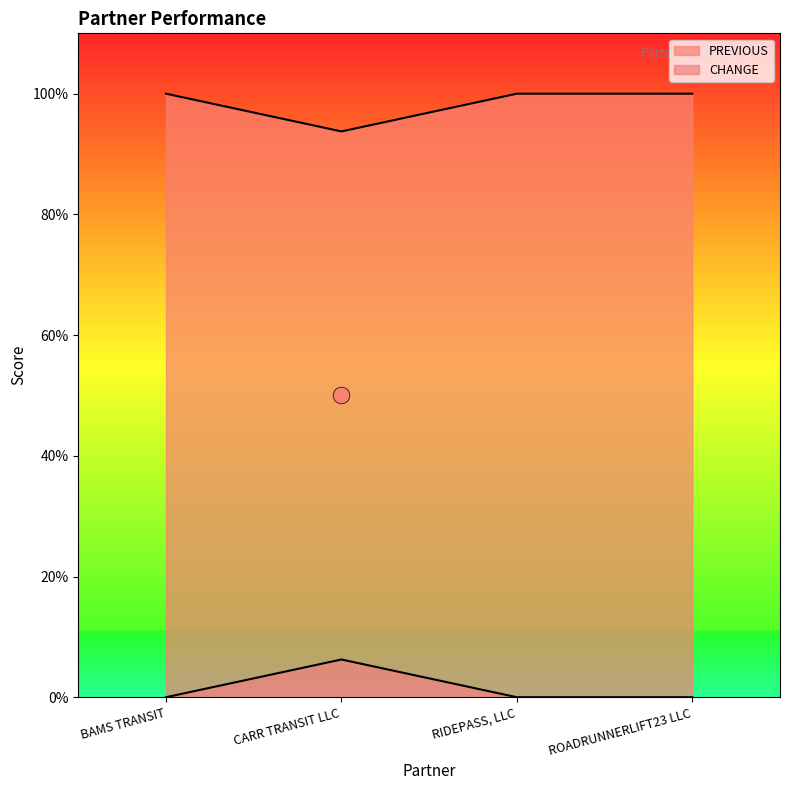

Where is the first local minimum for PREVIOUS?

CARR TRANSIT LLC